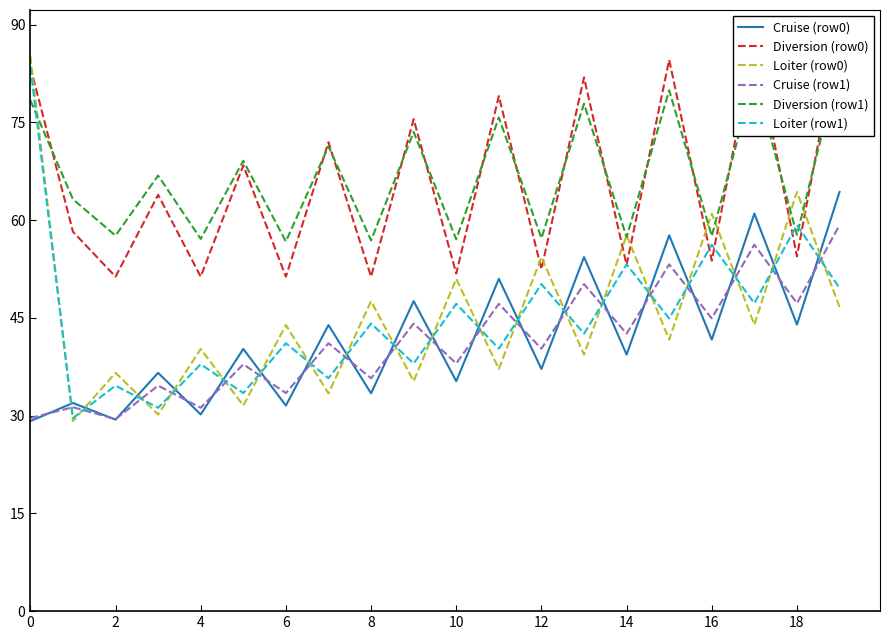

What is the total value across all series at 0?

389.4